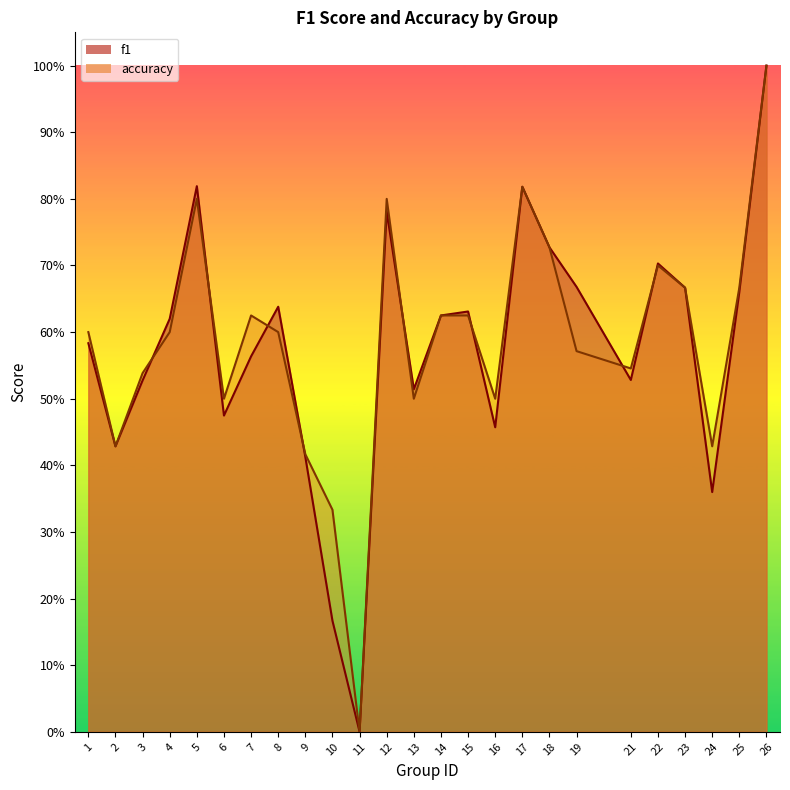

Is the value of accuracy at 5 greater than the value of f1 at 7?

Yes